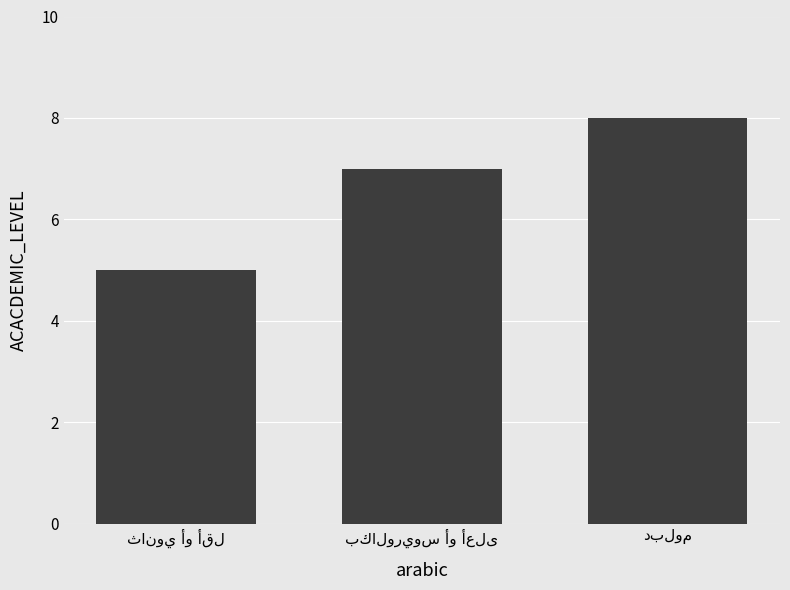

What is the greatest value displayed?

8